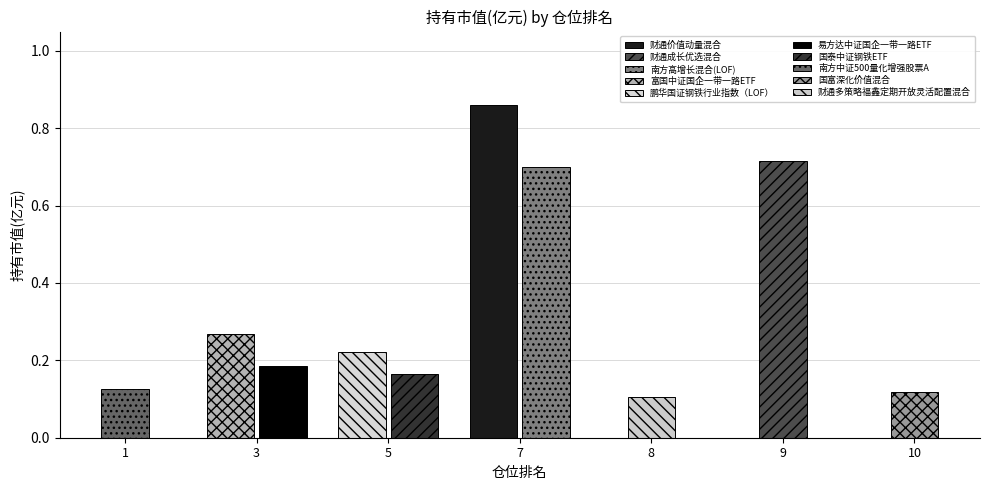

How many values in the 财通成长优选混合 series exceed 0?

1